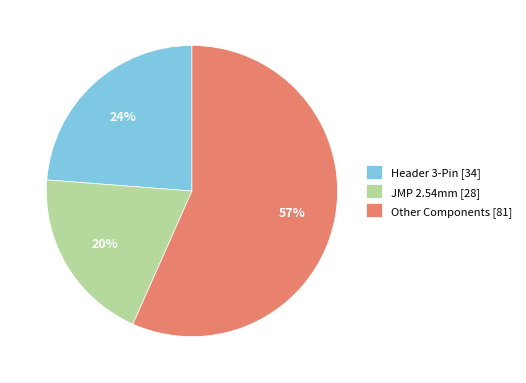

What percentage is the JMP 2.54mm [28] slice, to the nearest percent?

20%